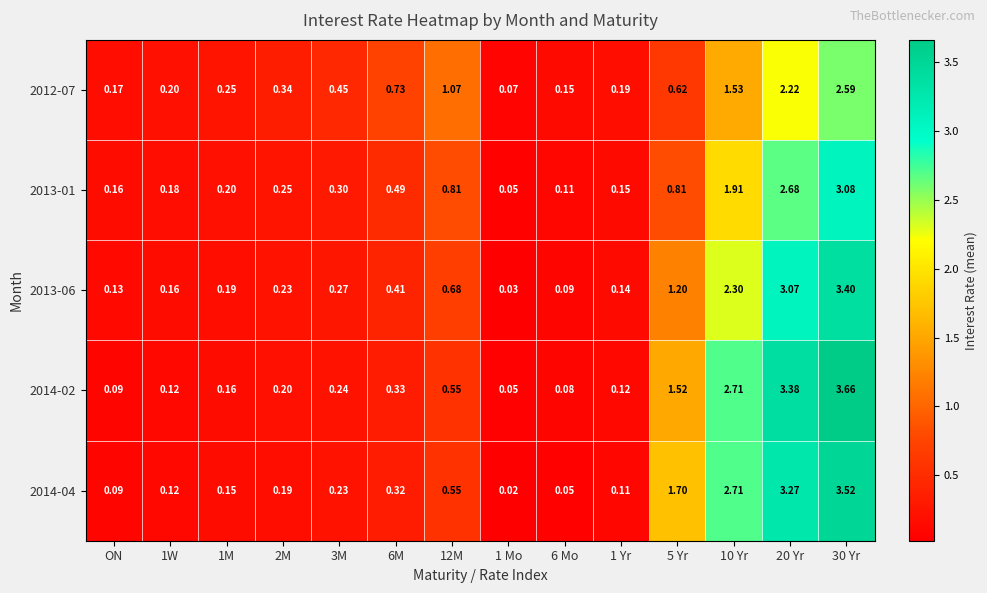

At 1M, list the series in order from smallest to largest.

2014-04, 2014-02, 2013-06, 2013-01, 2012-07